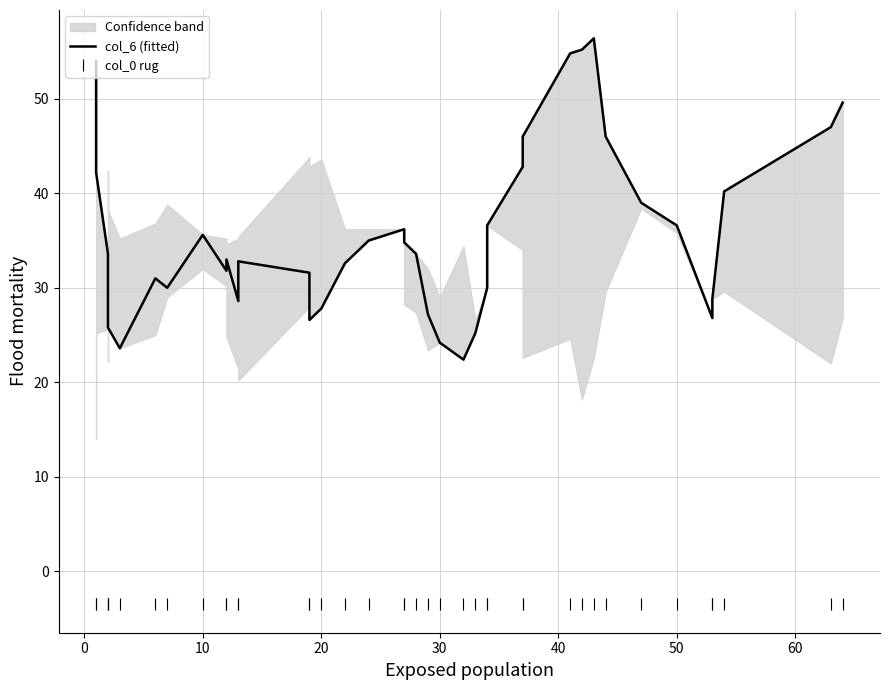

Which series has the largest range (max minus min)?

col_6 (fitted)